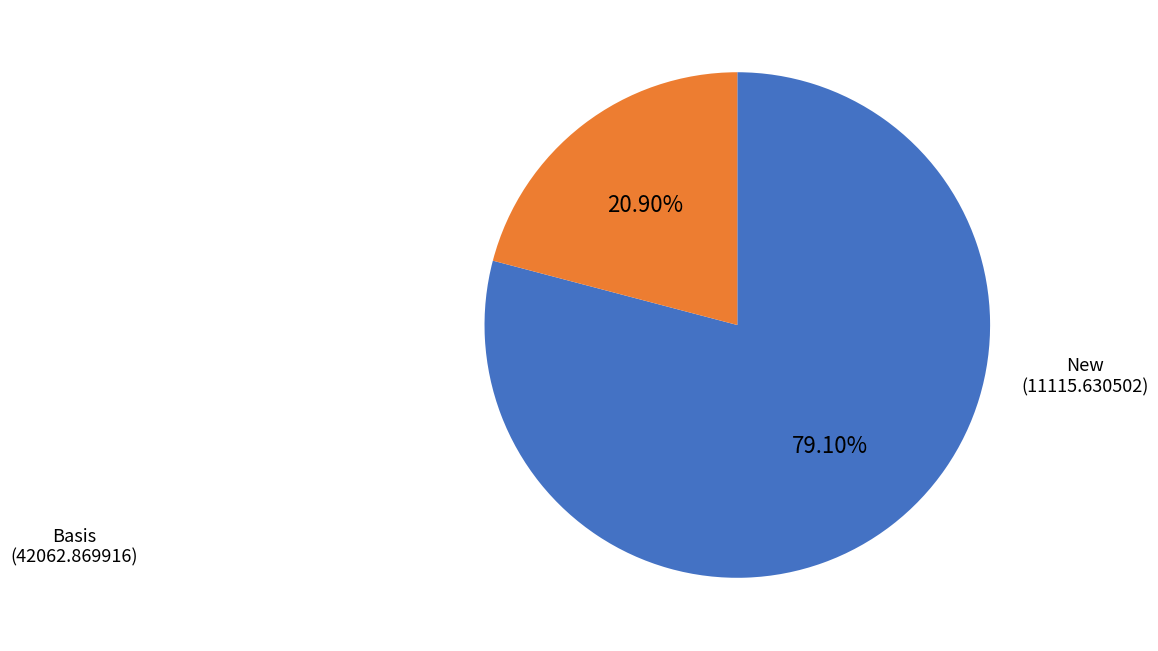

Does any single category account for the majority?

Yes